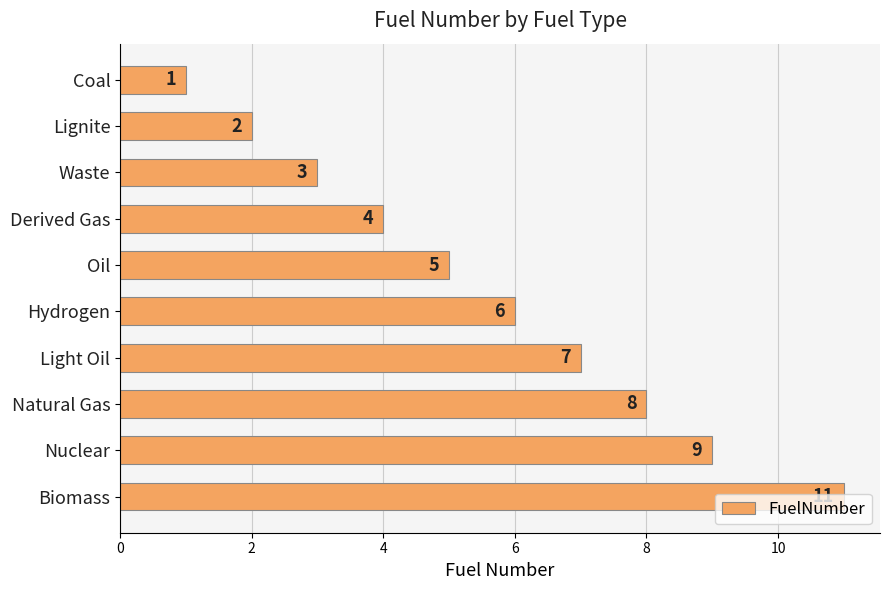

How many series are shown in this chart?

1